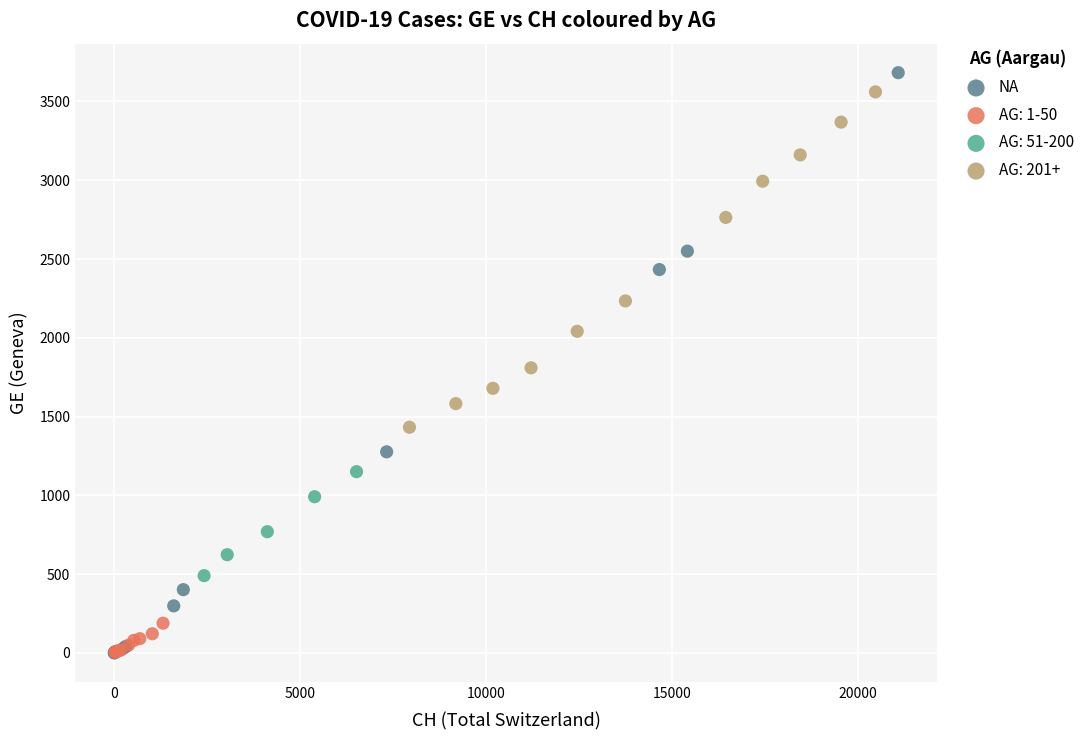

Which series has the widest spread of Y values?

NA